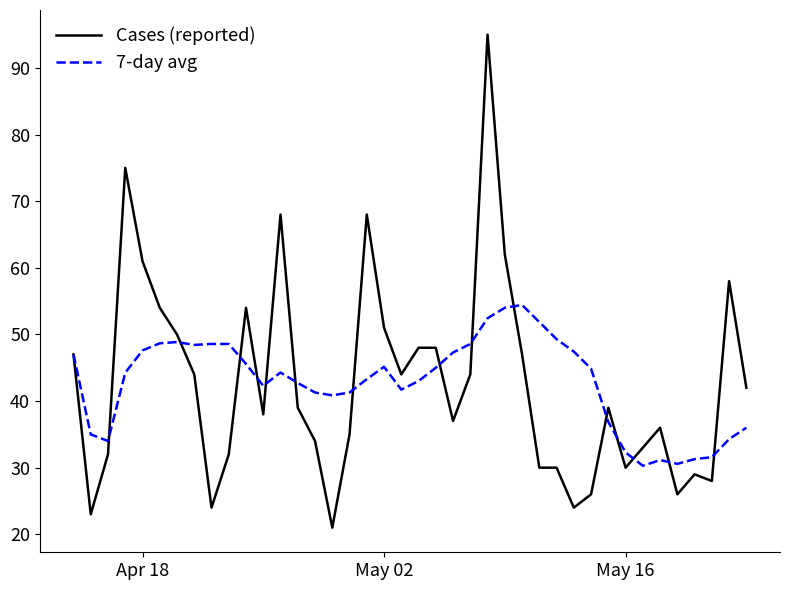

What is the highest value of the Cases (reported) series?

95.0